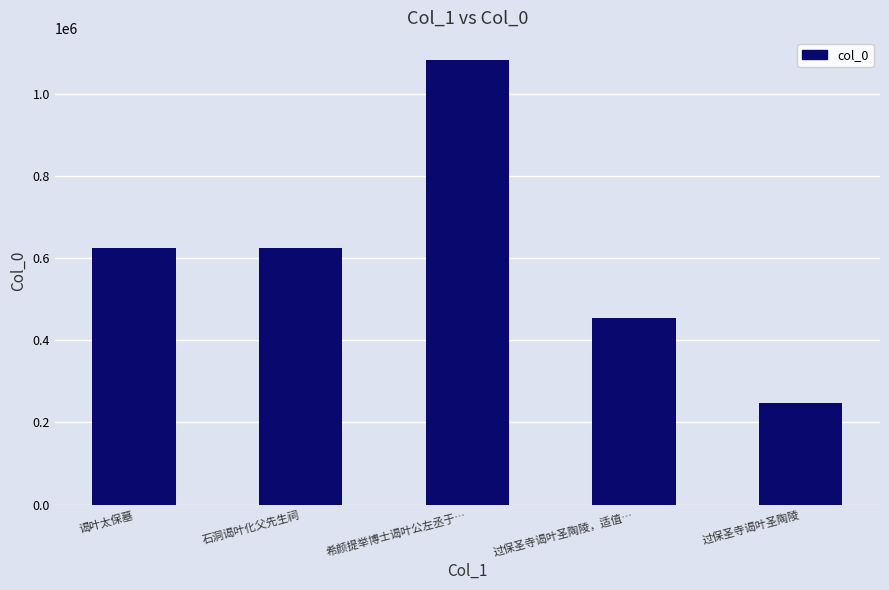

What is the approximate value at 石洞谒叶化父先生祠, to the nearest 10?

623990